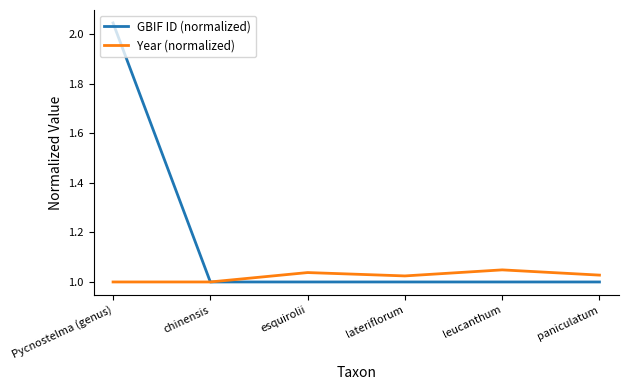

The value of Year (normalized) at leucanthum is 1.0. True or false?

True